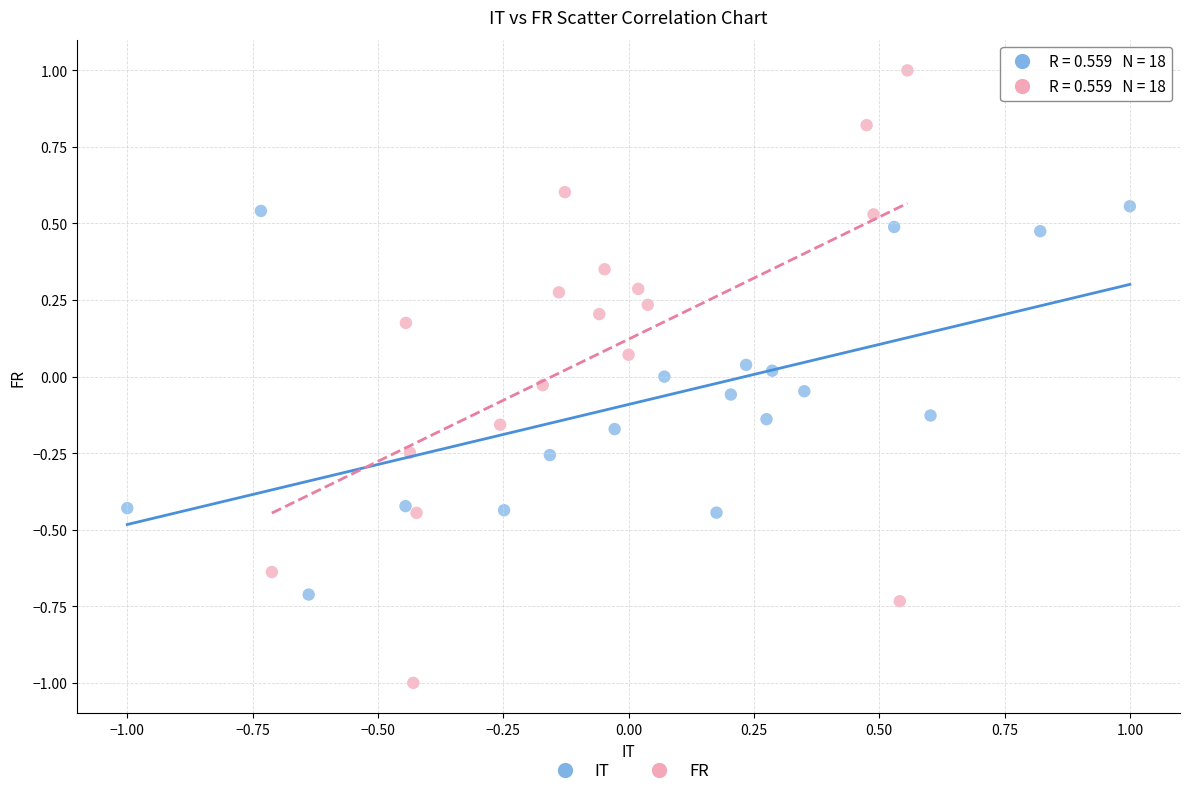

Which series has the largest Y range (max minus min)?

FR